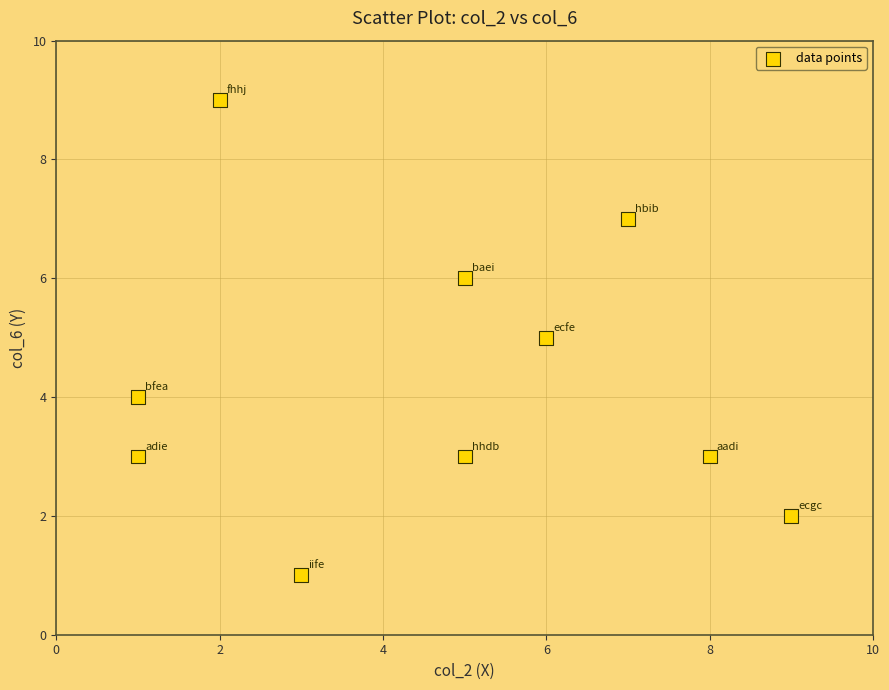

What is the range of X values (max minus min)?

8